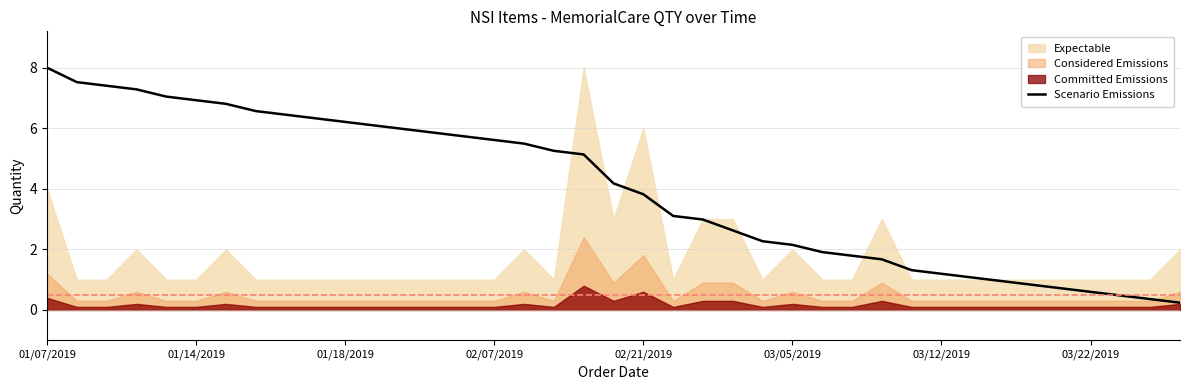

At which label does Scenario Emissions first exceed 4?

01/07/2019